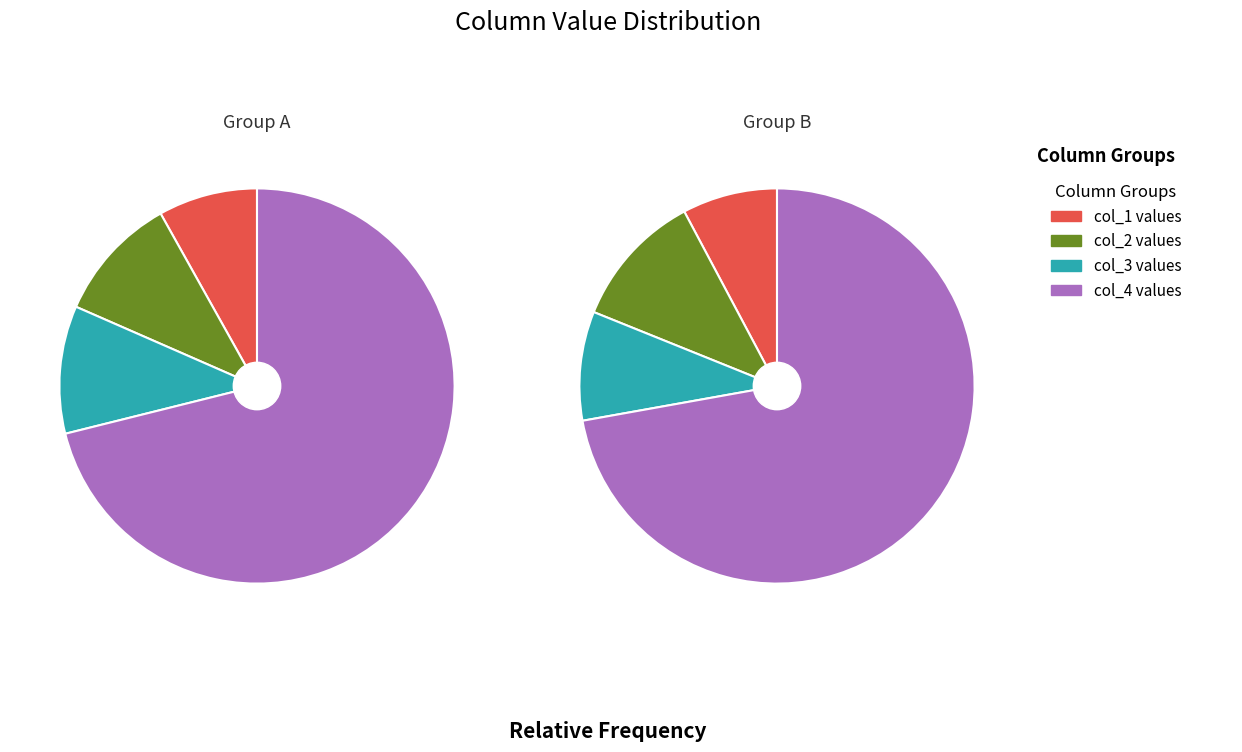

The Row 4 slice represents 17% of the pie. True or false?

False